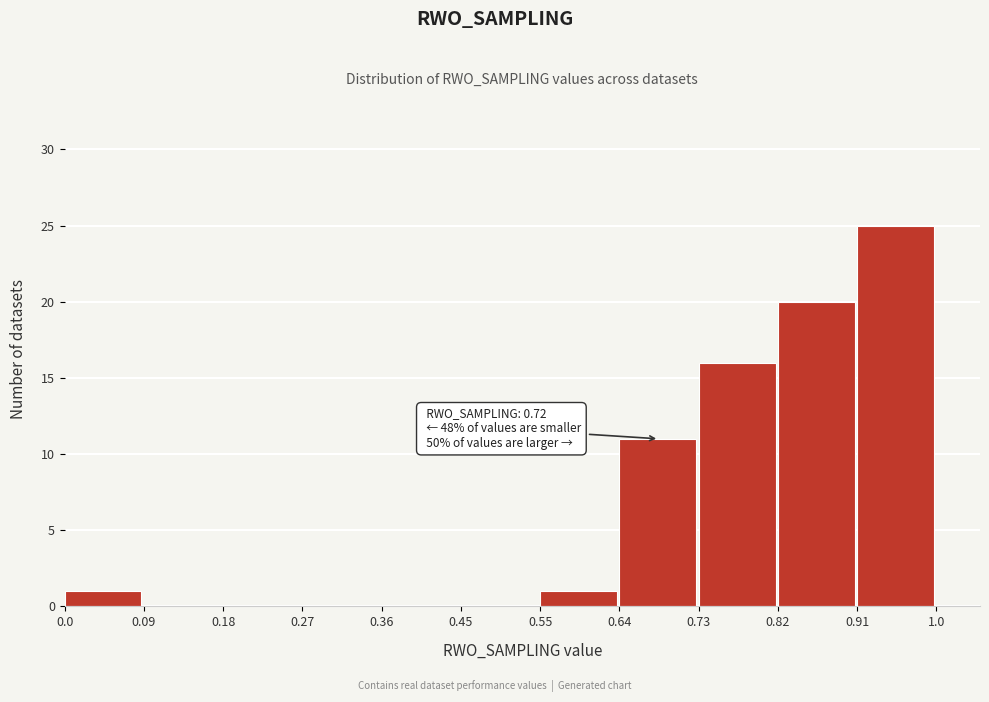

Over which range of the x-axis is the bar tallest?

0.91 to 1.0